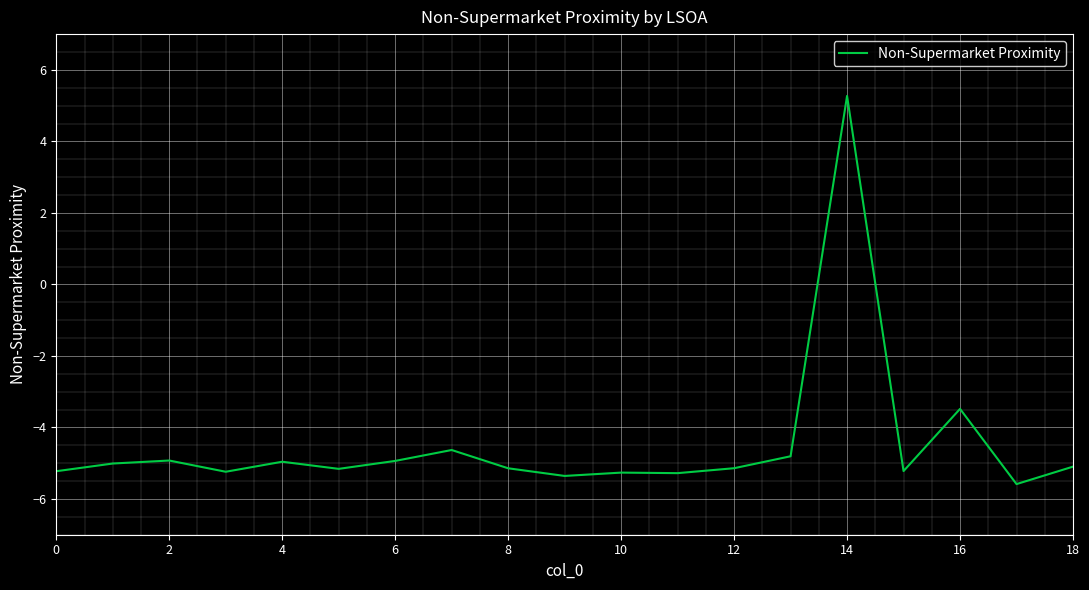

What is the maximum value shown in the chart?

5.3